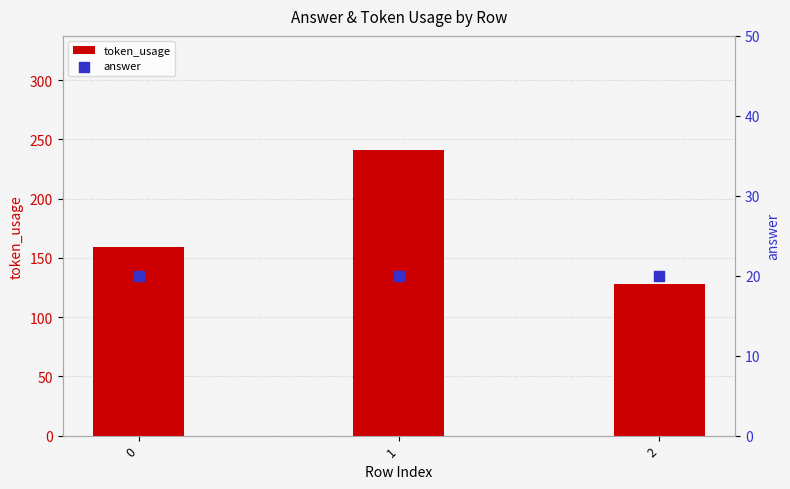

Which series contains the highest Y value?

token_usage